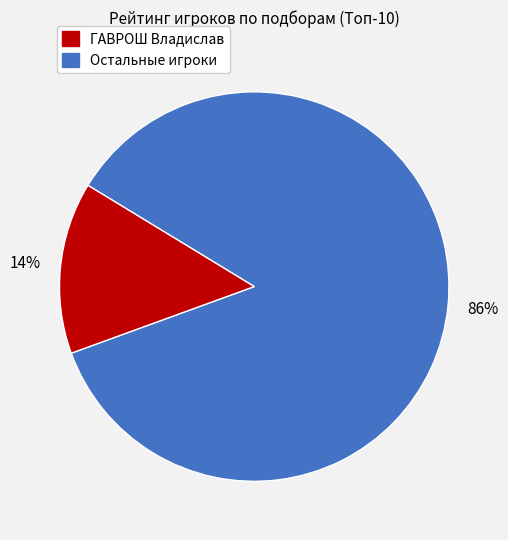

To the nearest percent, what is the average slice percentage?

50%